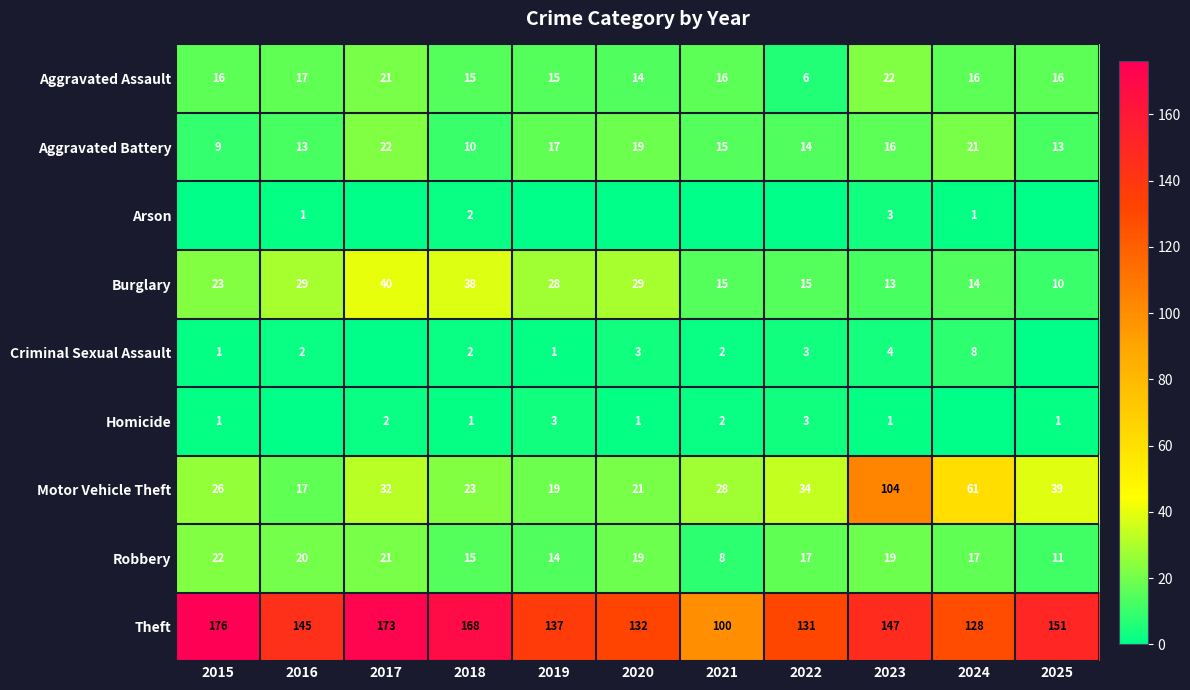

The value of Aggravated Battery at 2019 is 17. True or false?

True